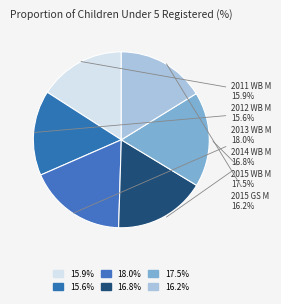

Approximately how many times larger is the value at 2012 WB M compared to 2011 WB M?

1.0